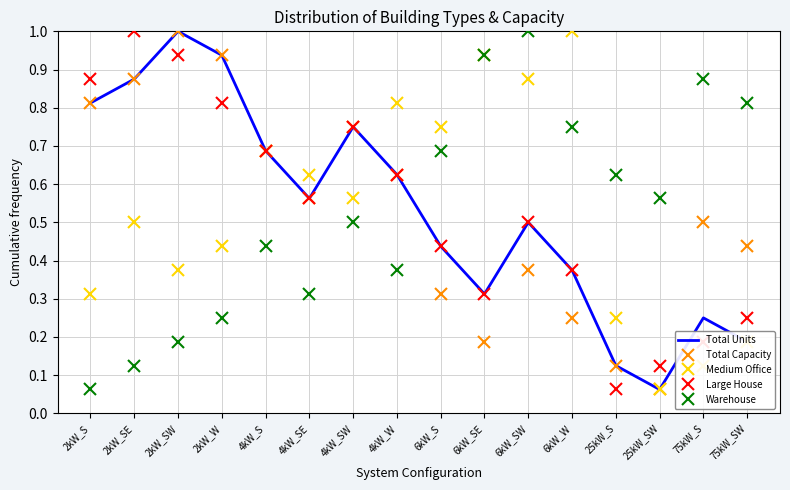

Which series changed the most between 25kW_SW and 75kW_S?

Total Capacity